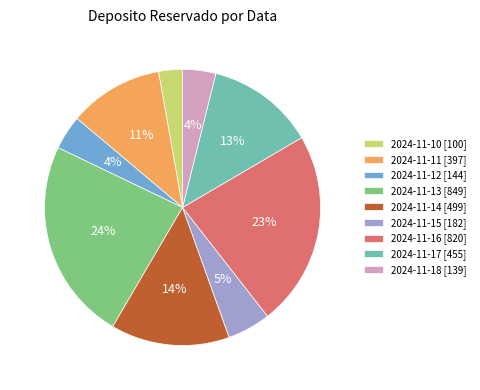

How many slices are in this pie chart?

9